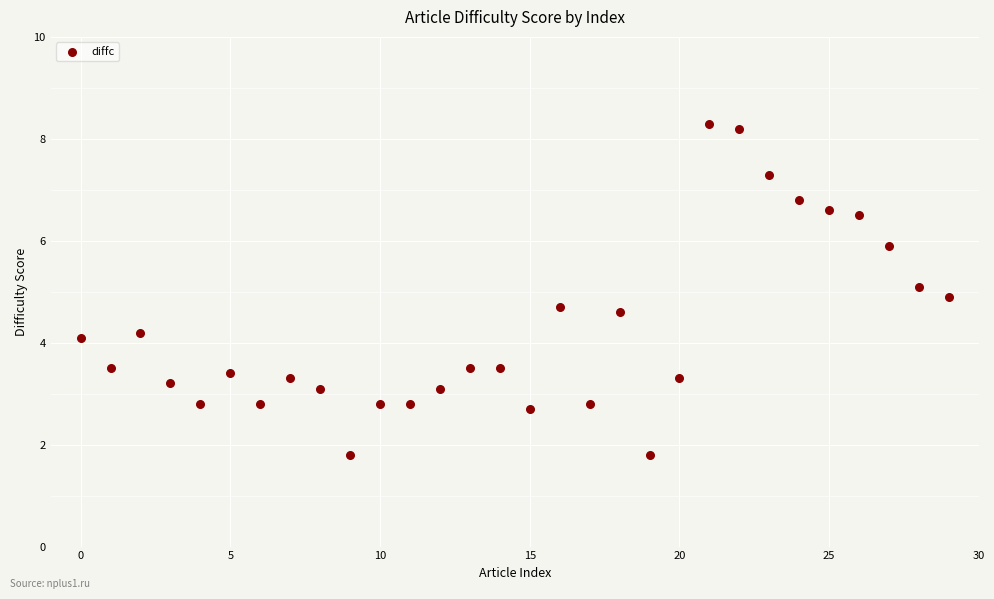

What is the range of Y values (max minus min)?

6.5